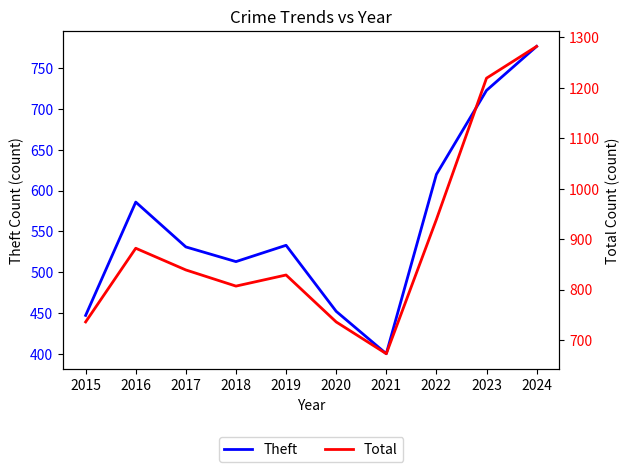

Between 2015 and 2024, which series saw the biggest shift?

Total